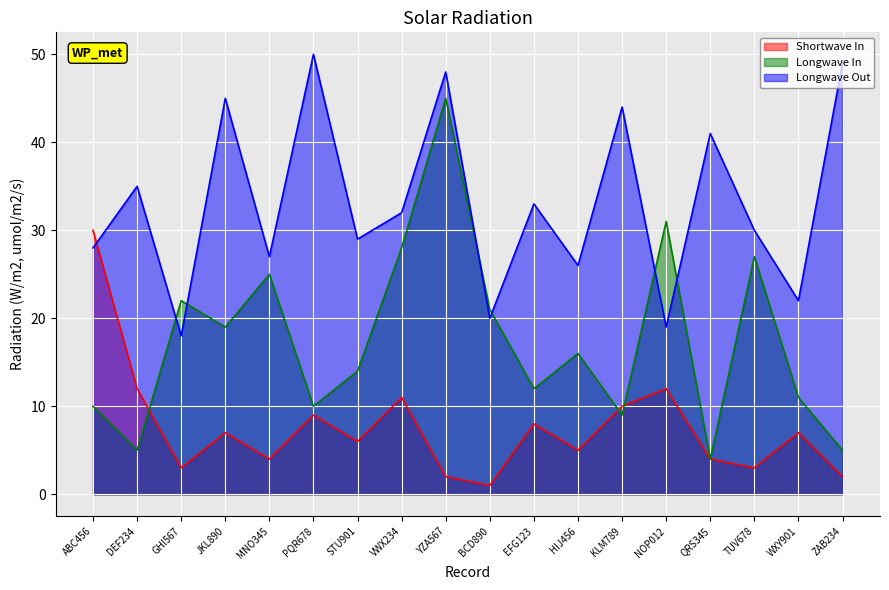

What is the minimum value for Longwave In?

4